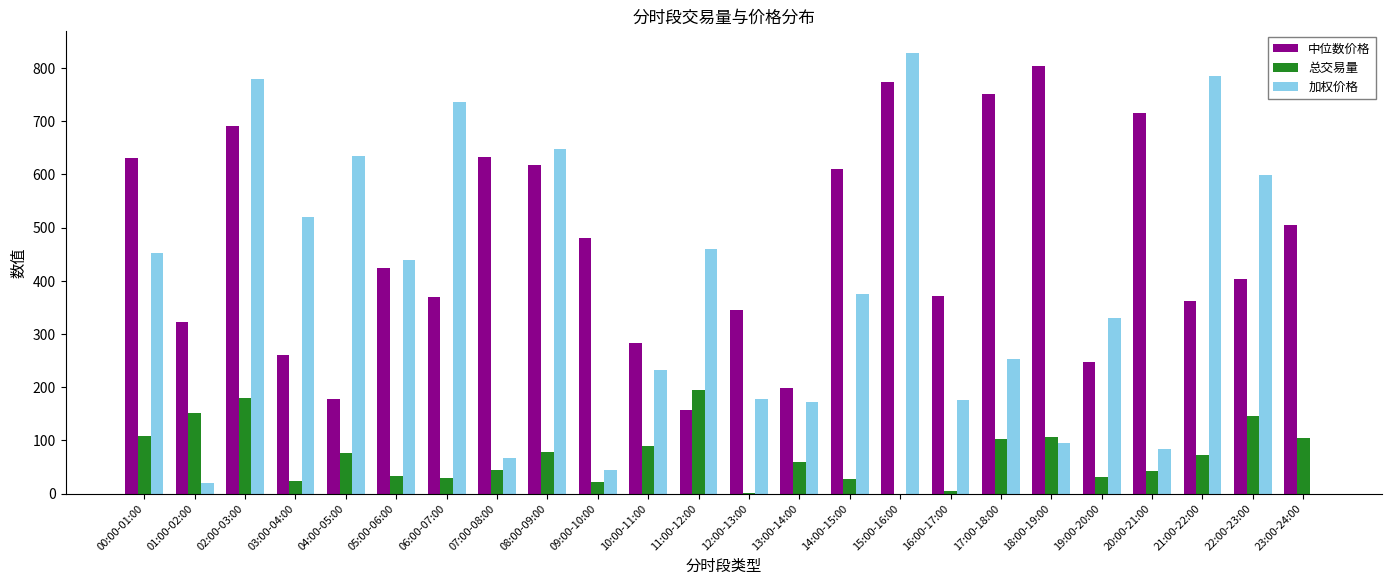

Count the number of data series in this chart.

3